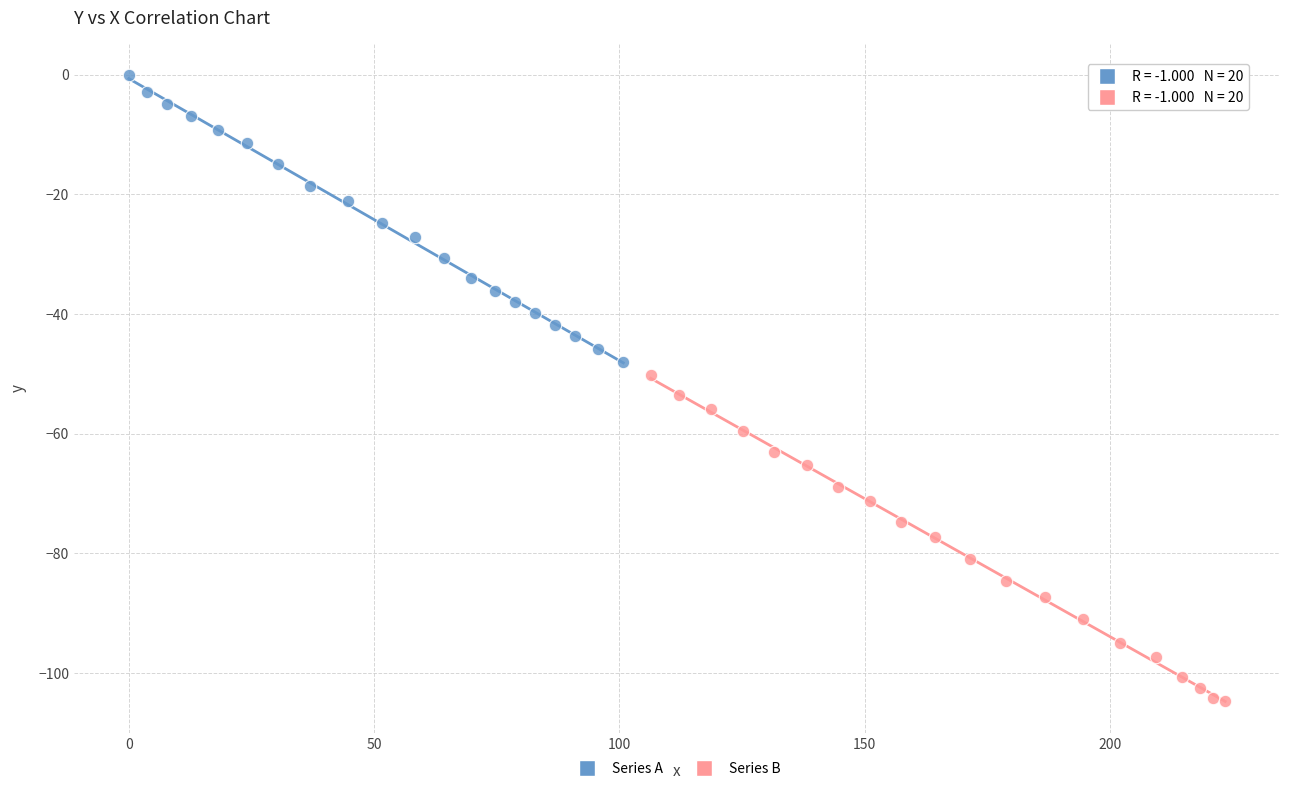

Which series reaches the maximum Y coordinate?

Series A